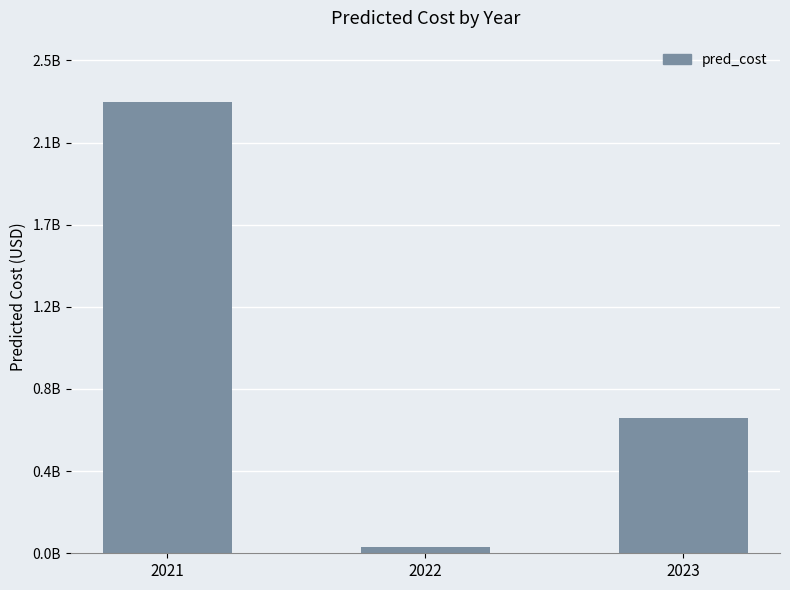

Which category has the highest value across all series?

2021